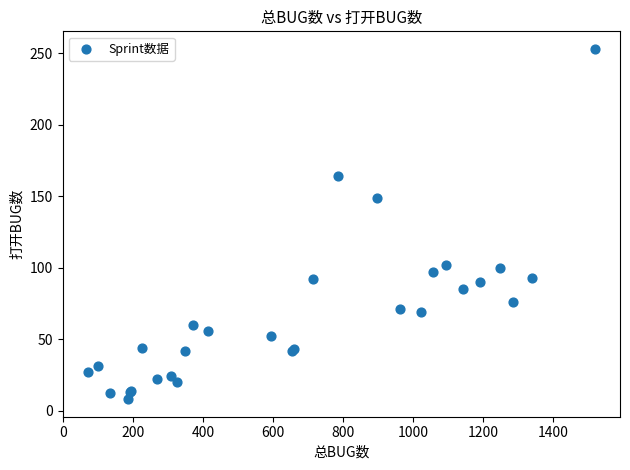

What Y value in the scatter plot is closest to 130?

149